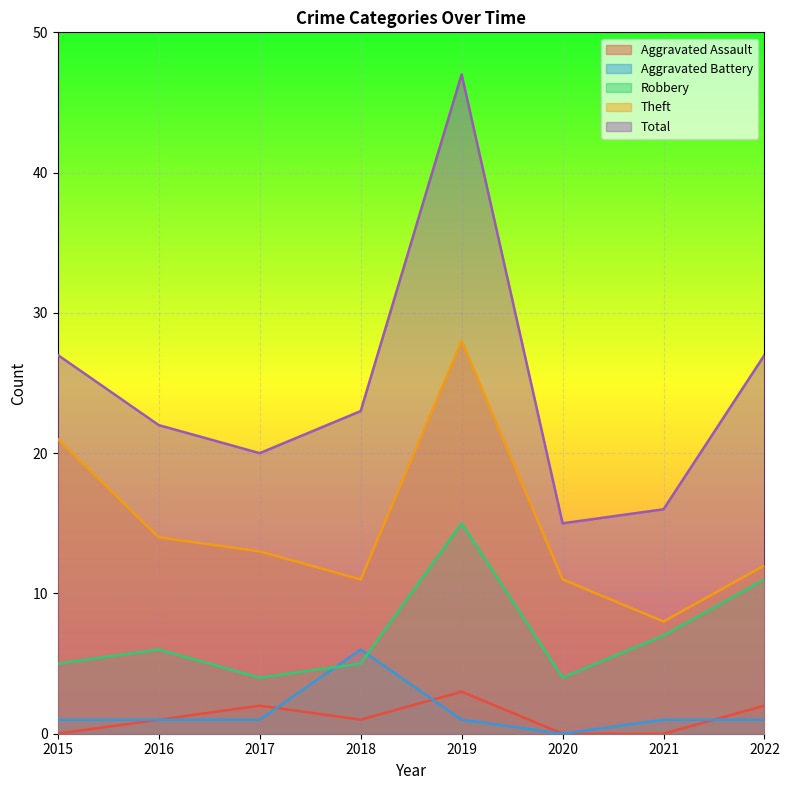

Where does the Total series first go above 23?

2015